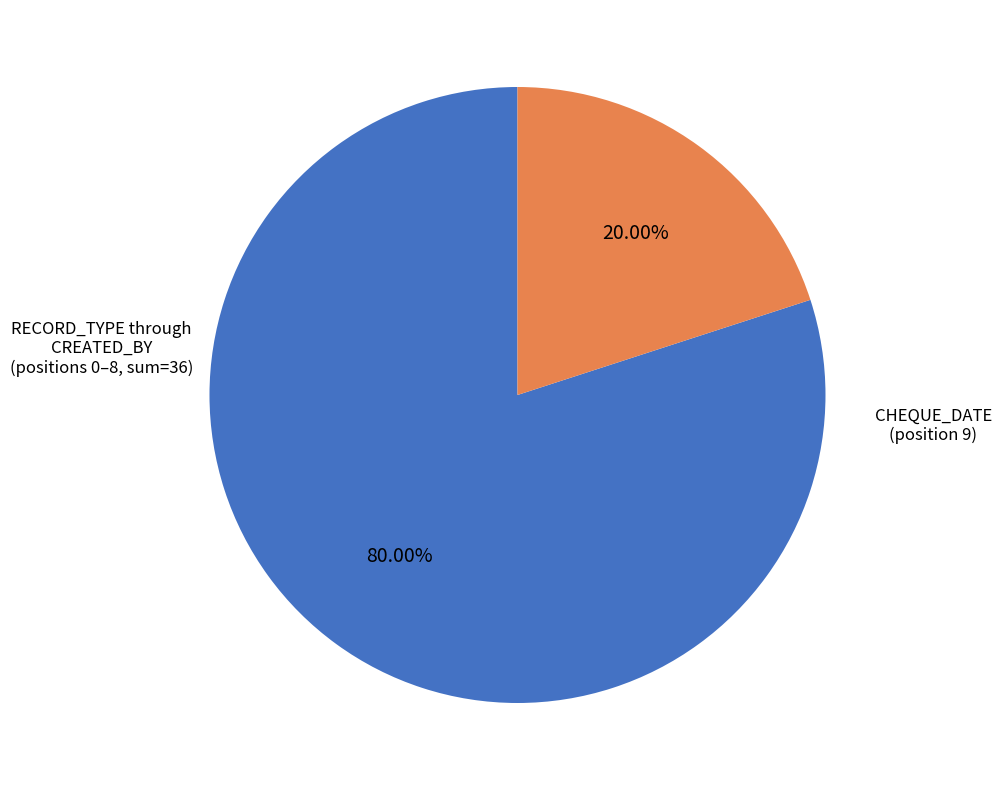

Is there any slice that represents more than half of the pie?

Yes